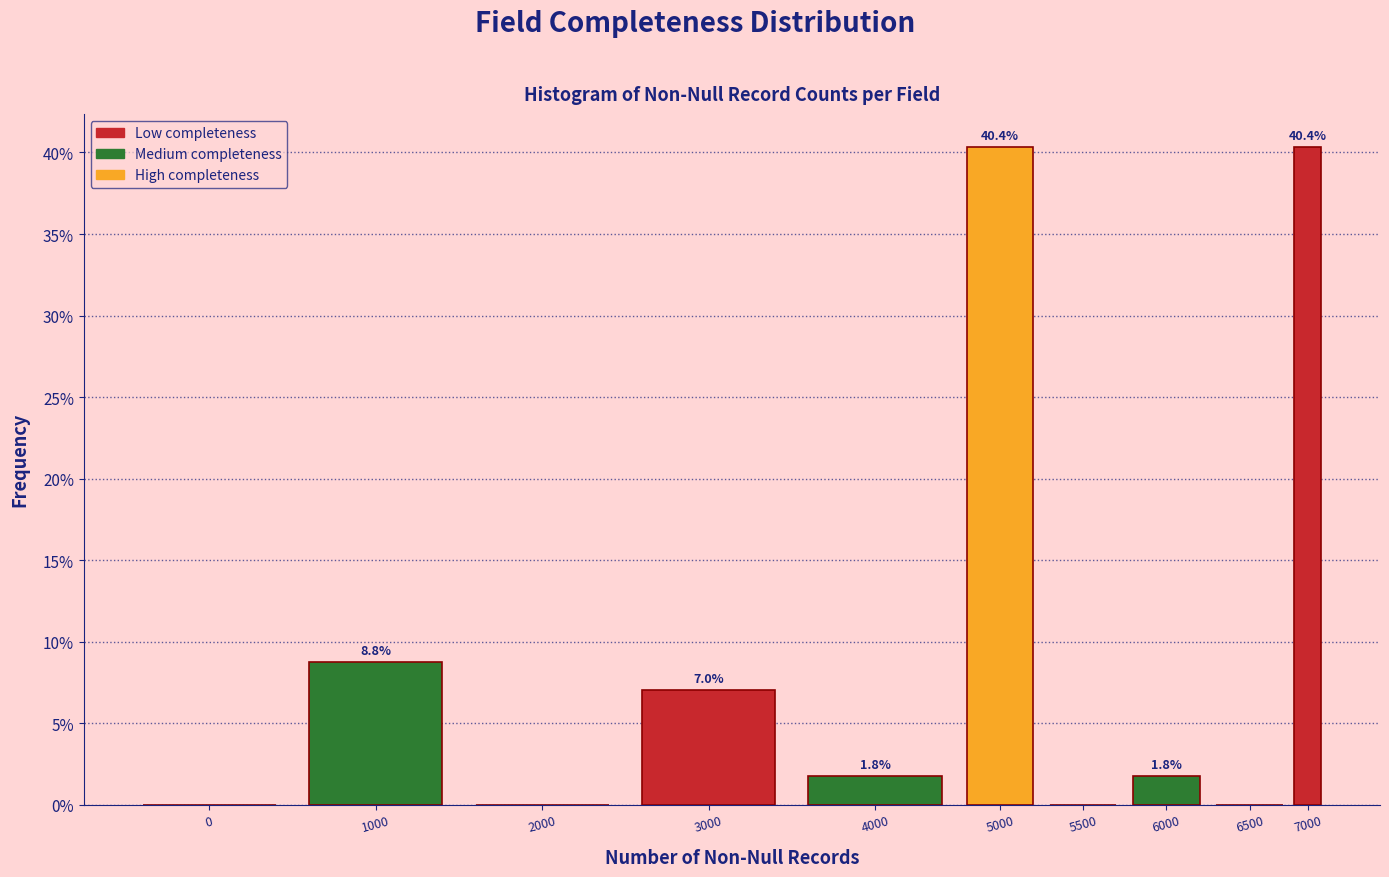

Reading left to right, extract all data points from this chart.

0=0.0	1000=8.8	2000=0.0	3000=7.0	4000=1.8	5000=40.4	5500=0.0	6000=1.8	6500=0.0	7000=40.4